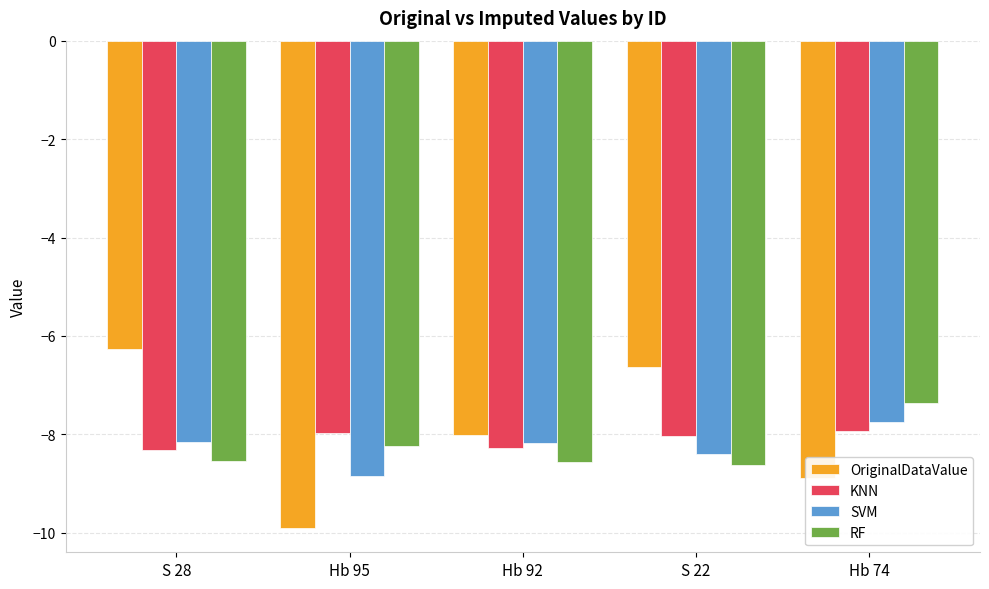

True or false: KNN has a value of -8.0 at Hb 95.

True